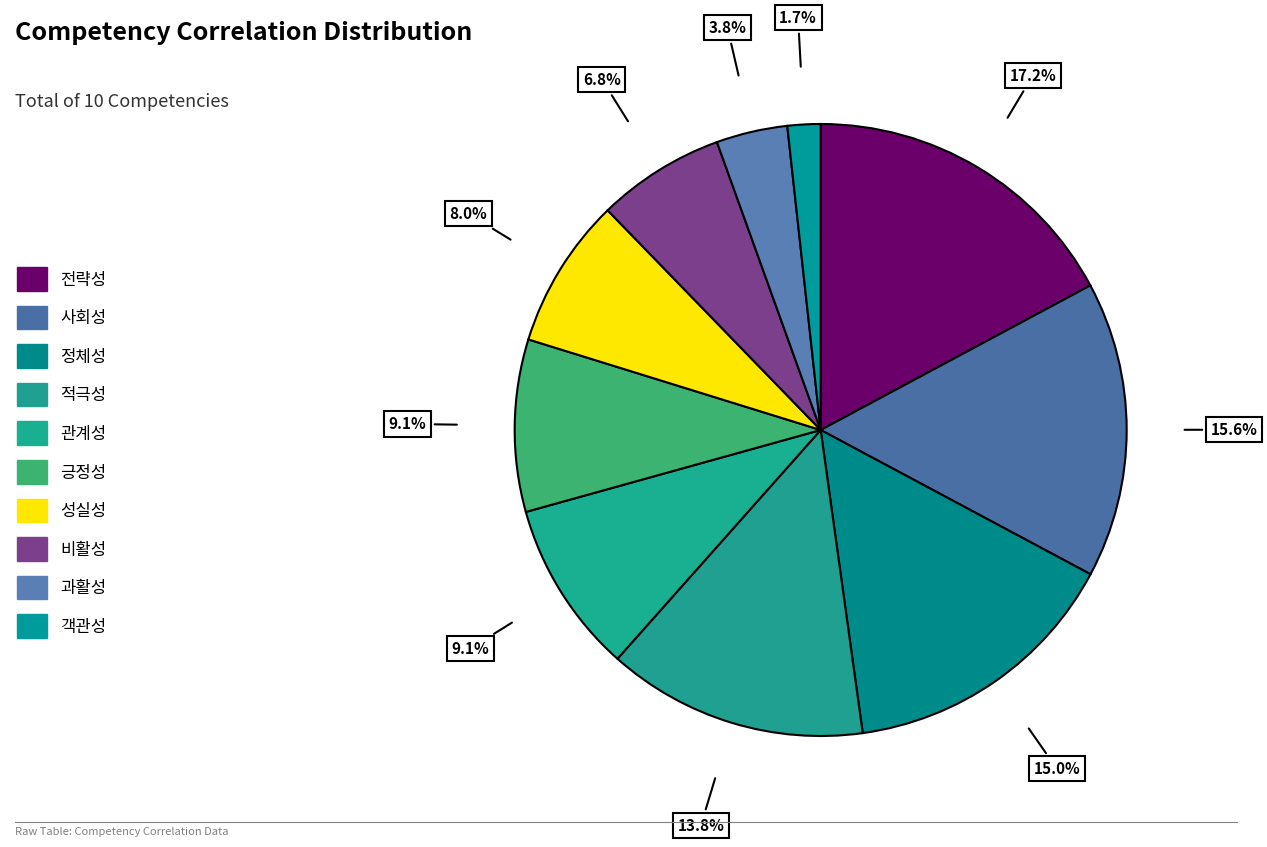

Count the number of slices in the pie.

10